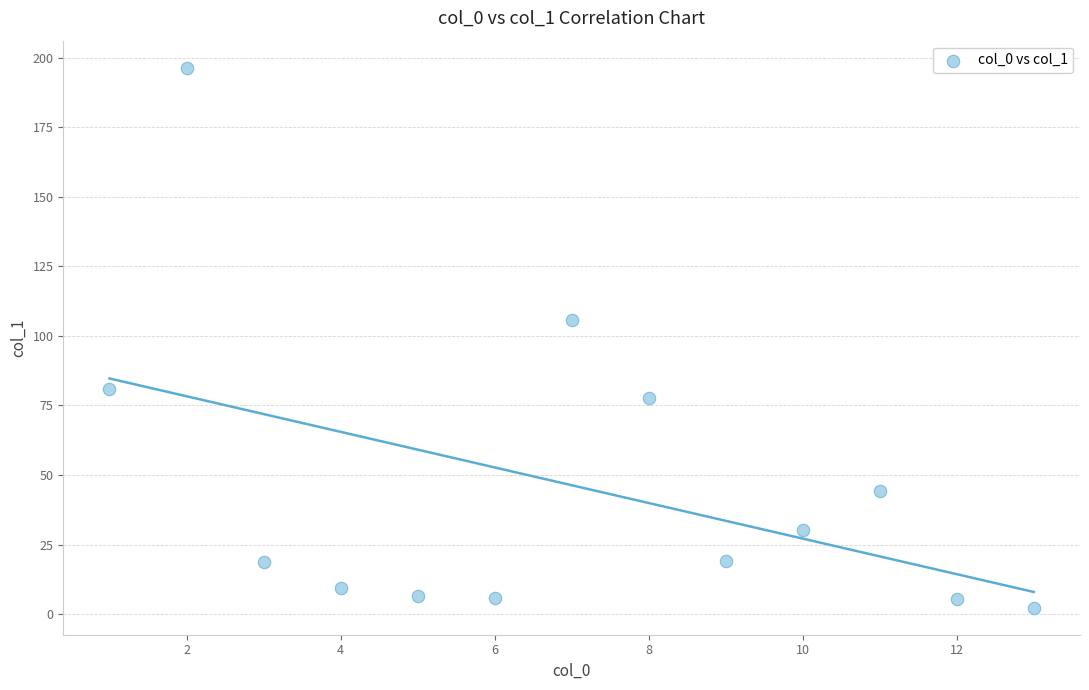

What Y value in the scatter plot is closest to 99?

105.7